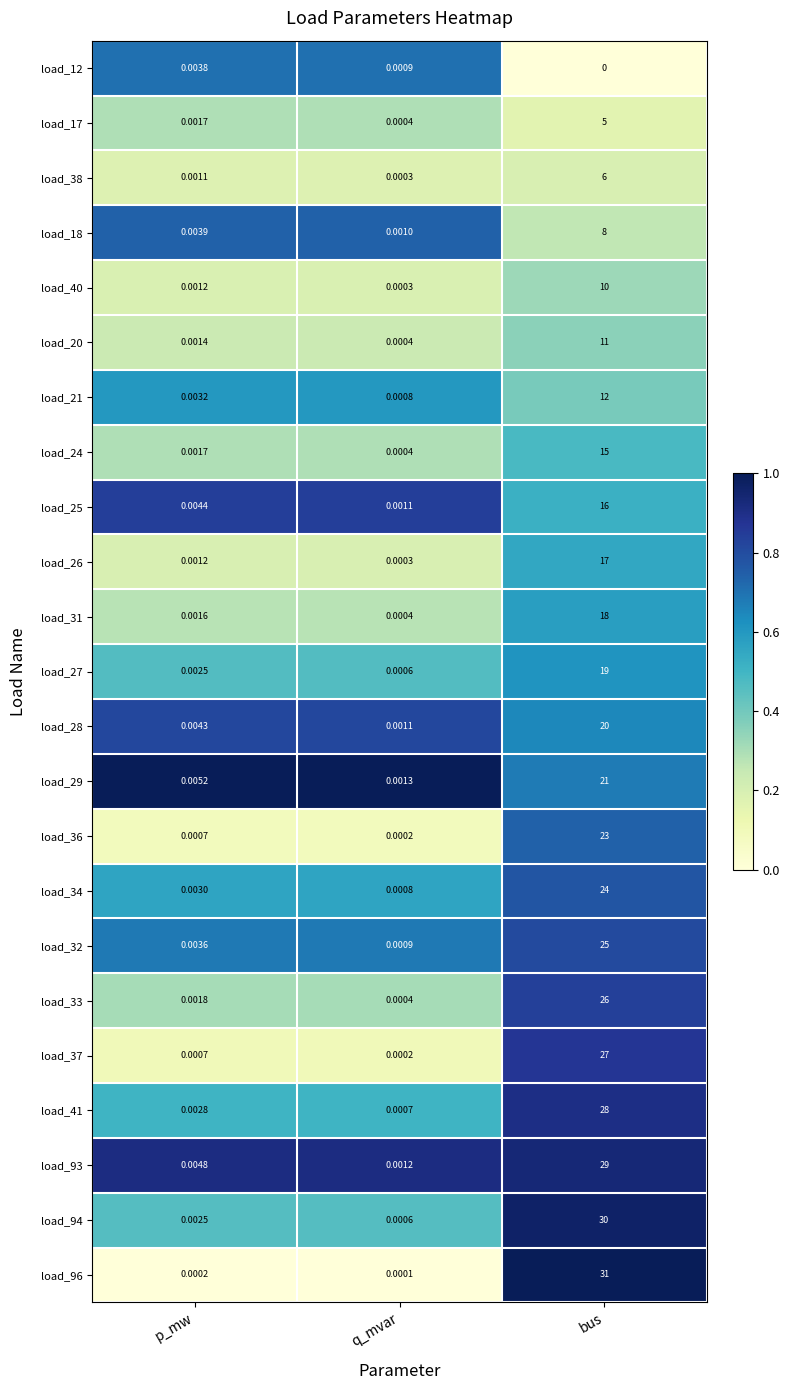

How many series are shown in this chart?

23